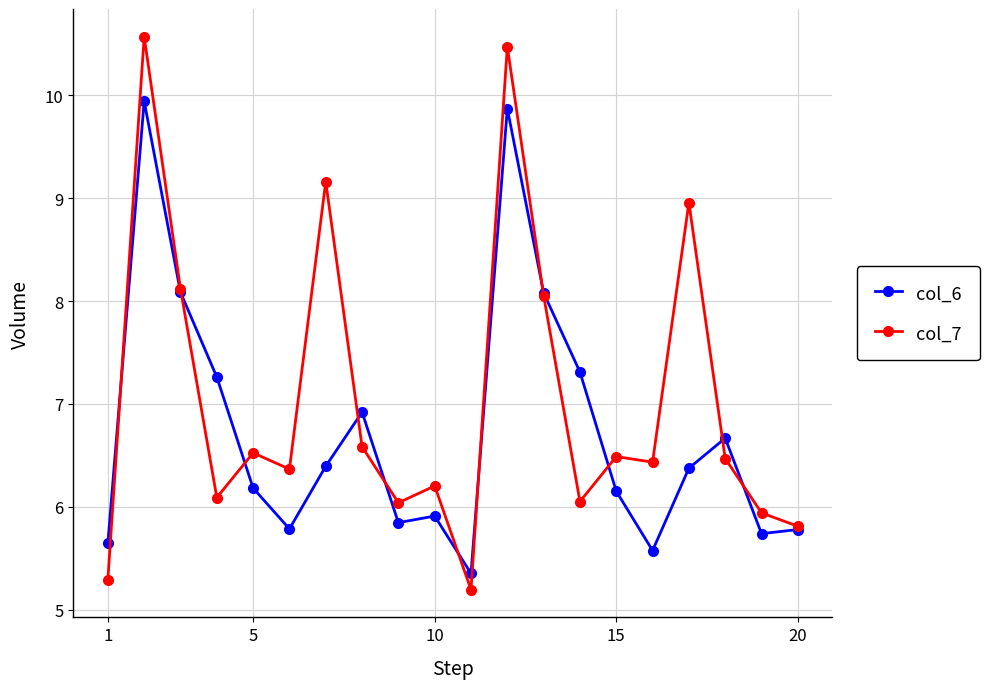

At how many categories does at least one series exceed 9?

3